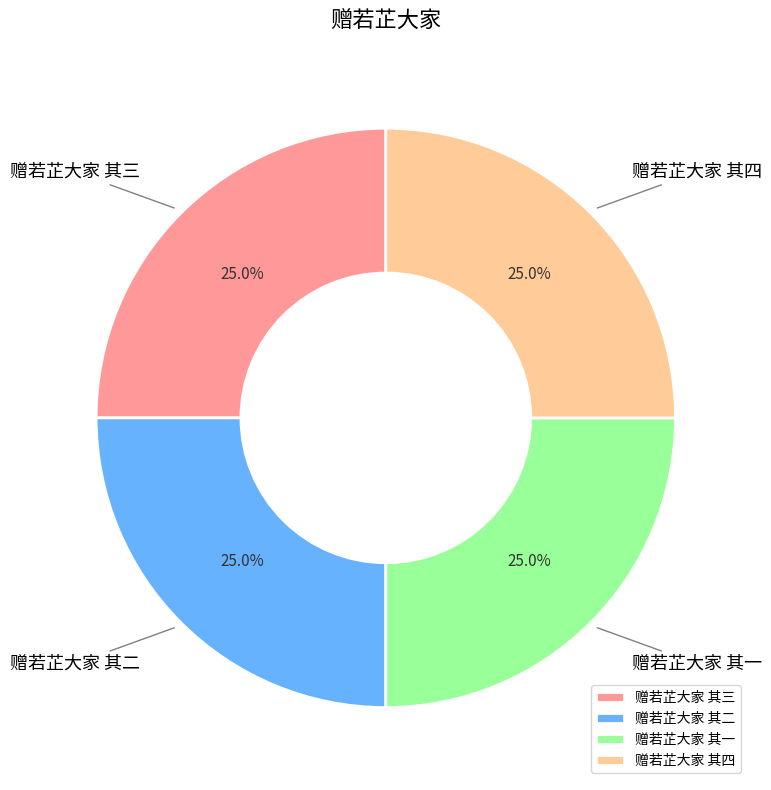

What is the ratio of the value at 赠若芷大家 其三 to the value at 赠若芷大家 其四?

1.0